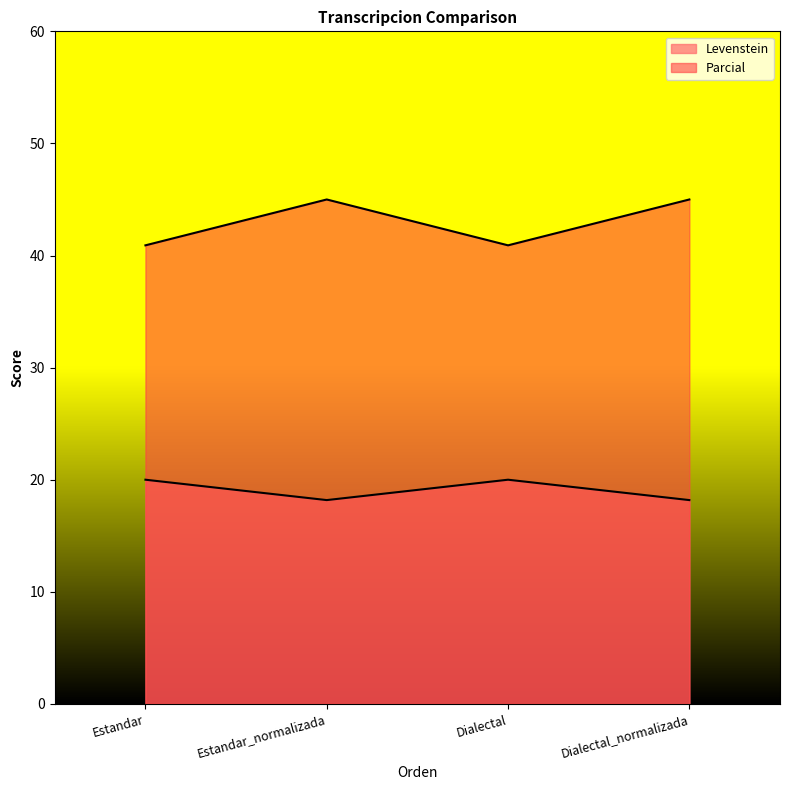

What is the difference between the Parcial values at Estandar and Estandar_normalizada?

4.1